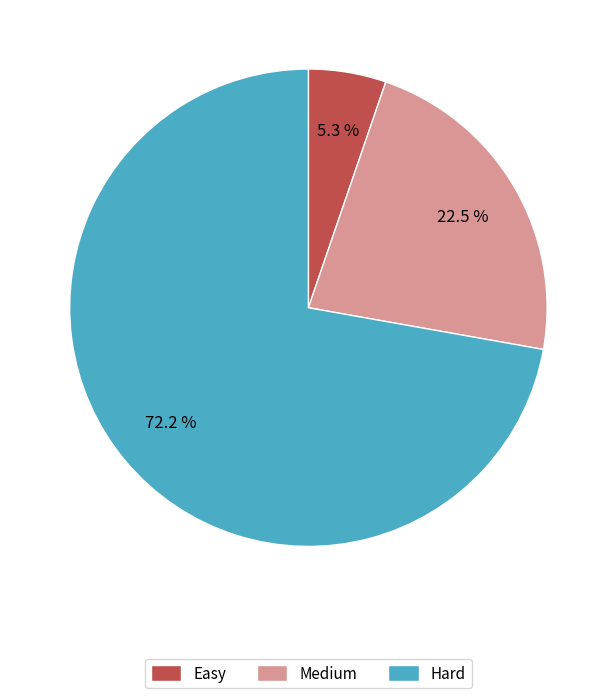

Between Hard and Medium, which is larger?

Hard